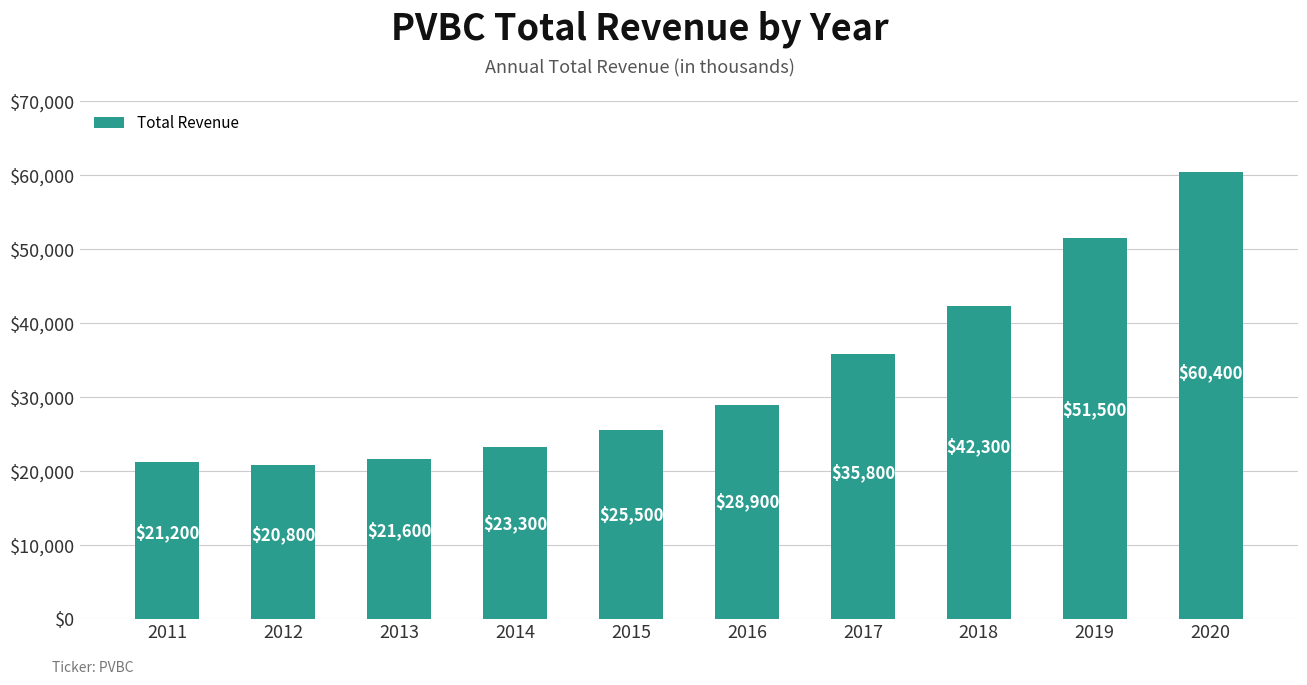

What is the difference between the values at 2012 and 2013?

800